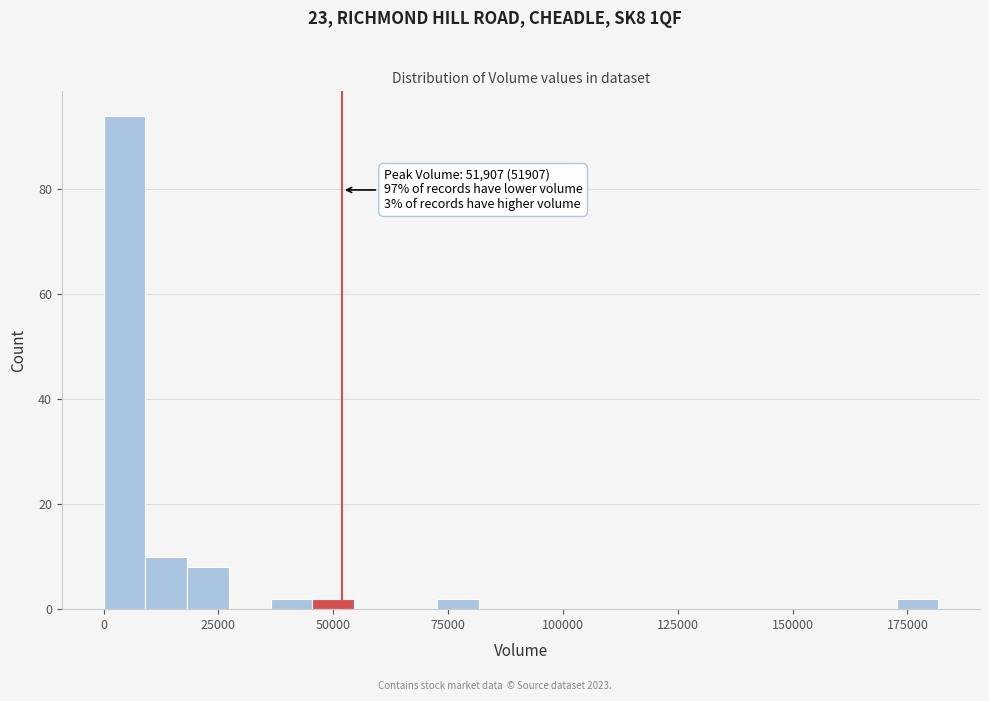

Read against the x-axis, roughly where is the centre of the tallest bar?

5000